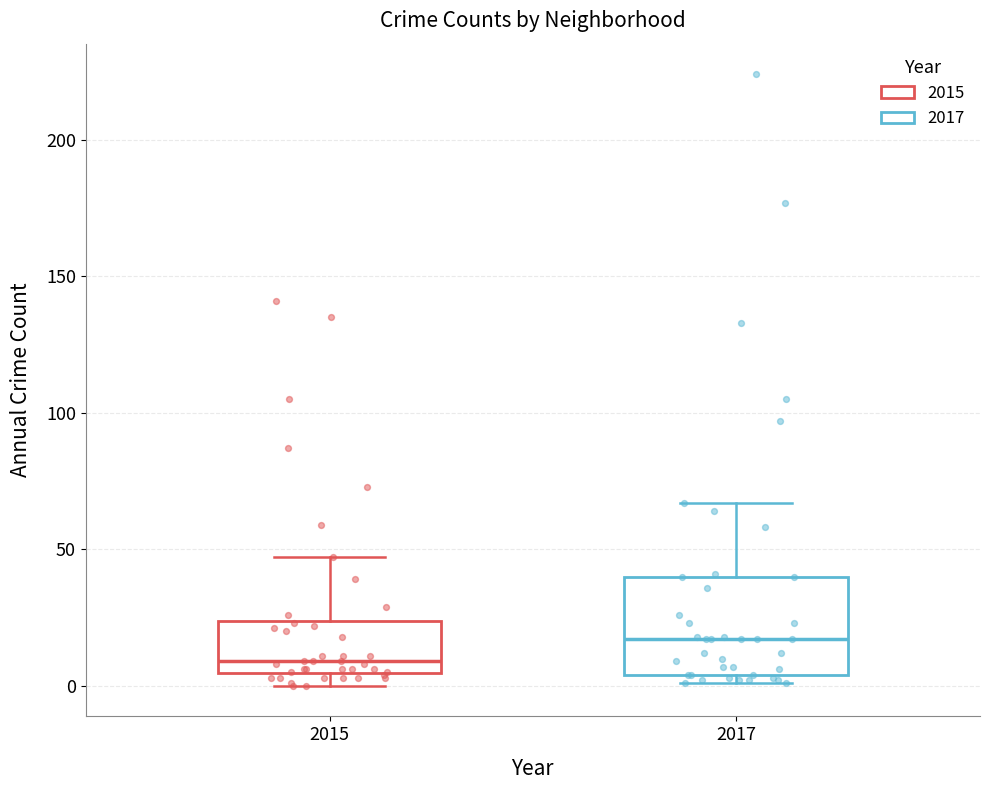

Comparing the boxes themselves (not the whiskers), which one is the tallest?

2017